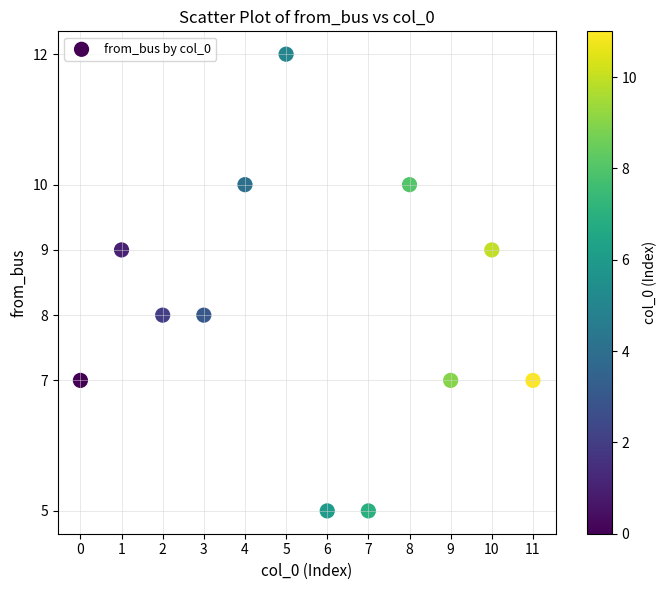

What is the range of Y values (max minus min)?

7